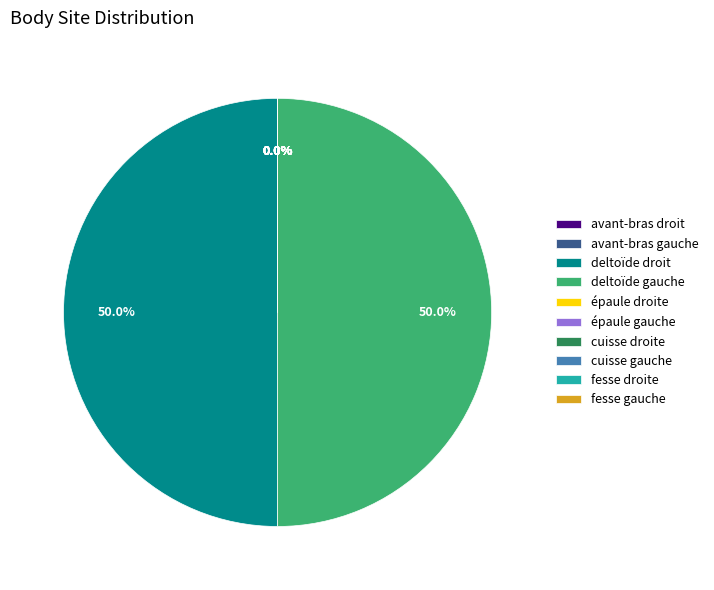

Does épaule droite account for over 50% of the chart?

No